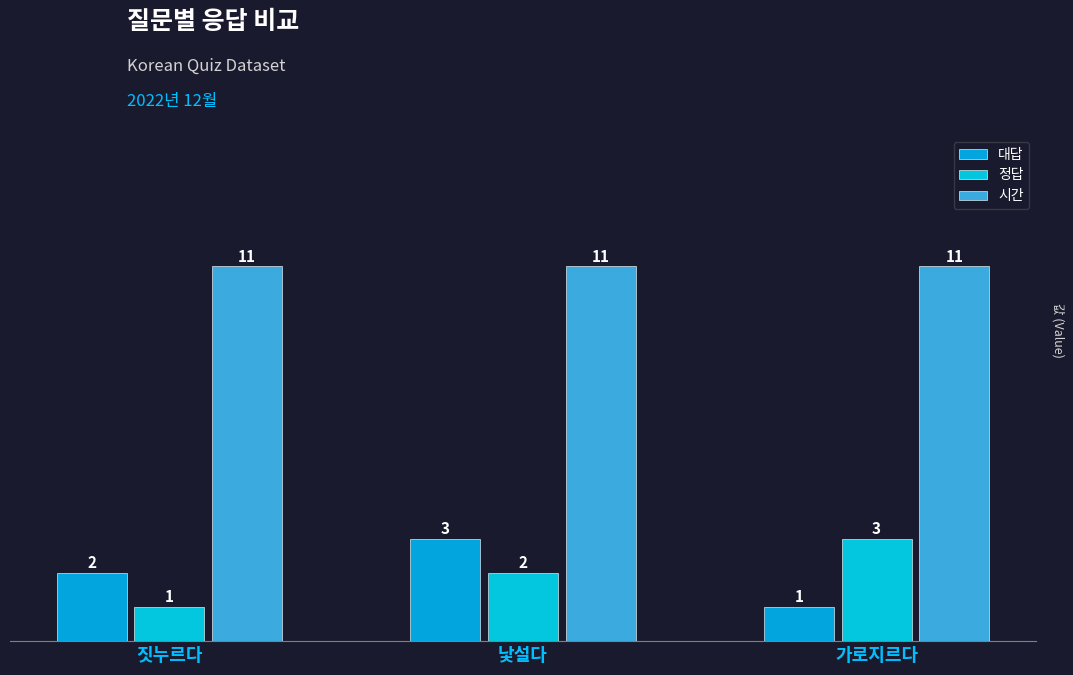

Reading right to left, what are all the values shown in this chart?

대답: 1	3	2
정답: 3	2	1
시간: 11	11	11